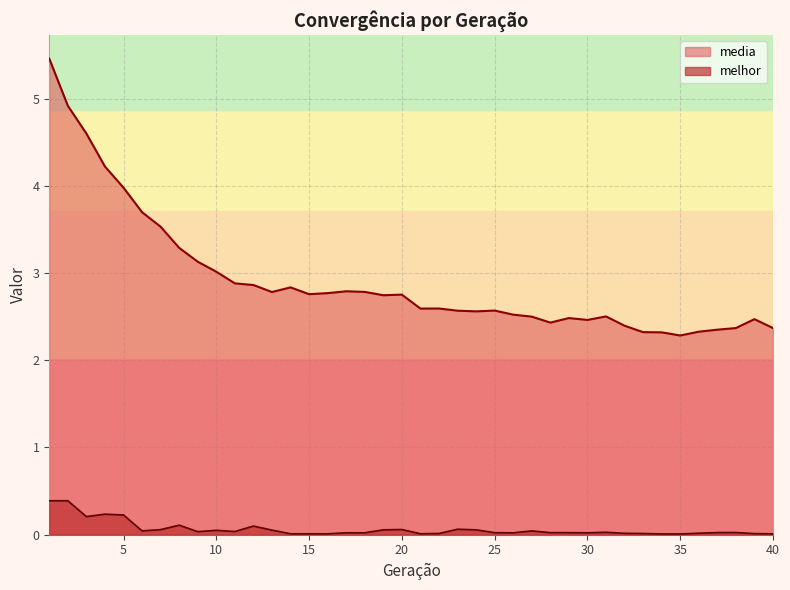

Is the value of media at 23 greater than the value of melhor at 15?

Yes